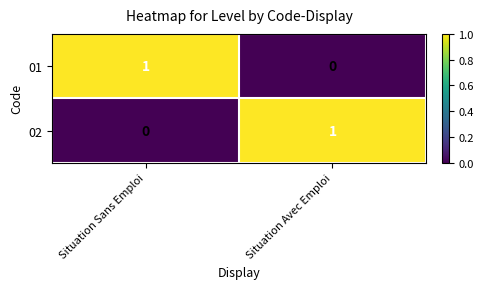

The 02 series shows -1 at Situation Sans Emploi. True or false?

False